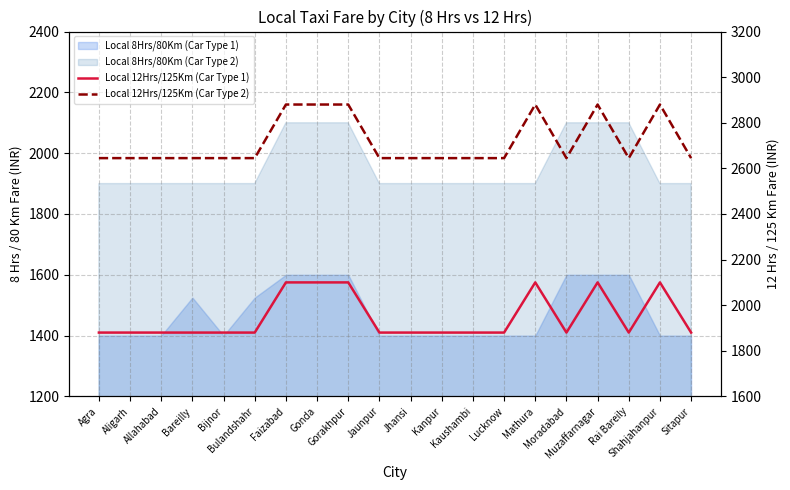

What is the sum of all Local 12Hrs/125Km (Car Type 2) values?

54310